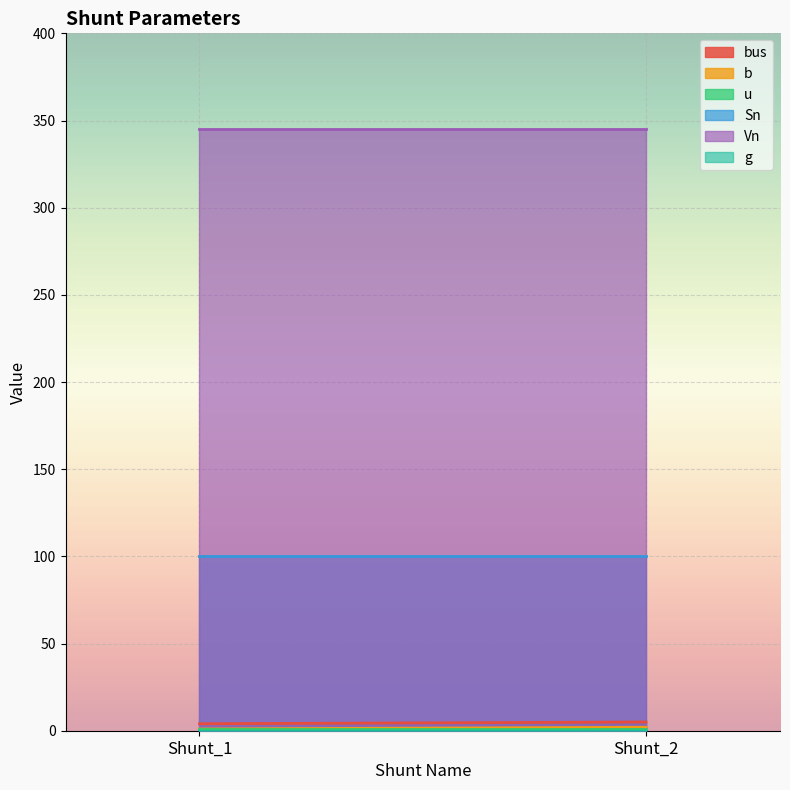

How many lines are shown in the chart?

6